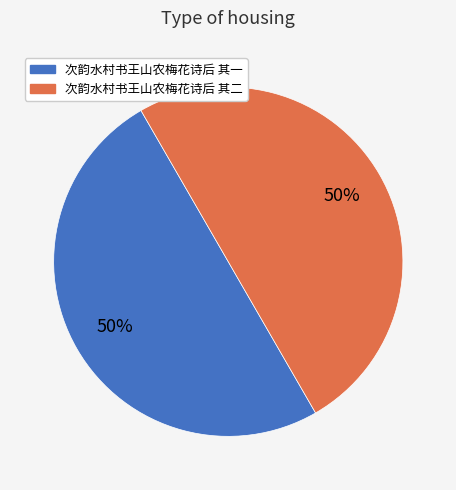

What is the ratio of the value at 次韵水村书王山农梅花诗后 其一 to the value at 次韵水村书王山农梅花诗后 其二?

1.0